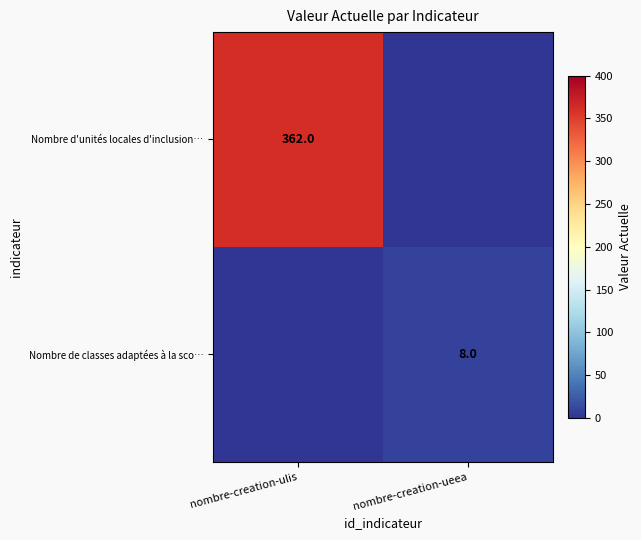

The value of Nombre d'unités locales d'inclusion… at nombre-creation-ulis is 362. True or false?

True